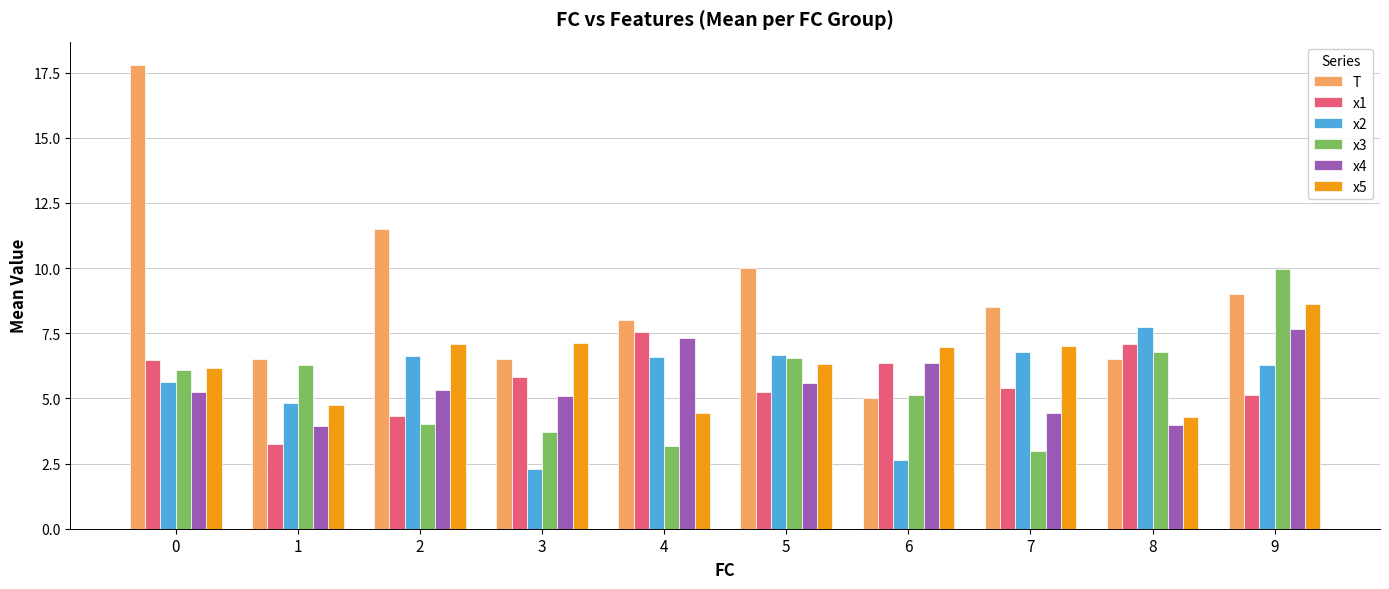

How many data points in x2 are above 6?

6